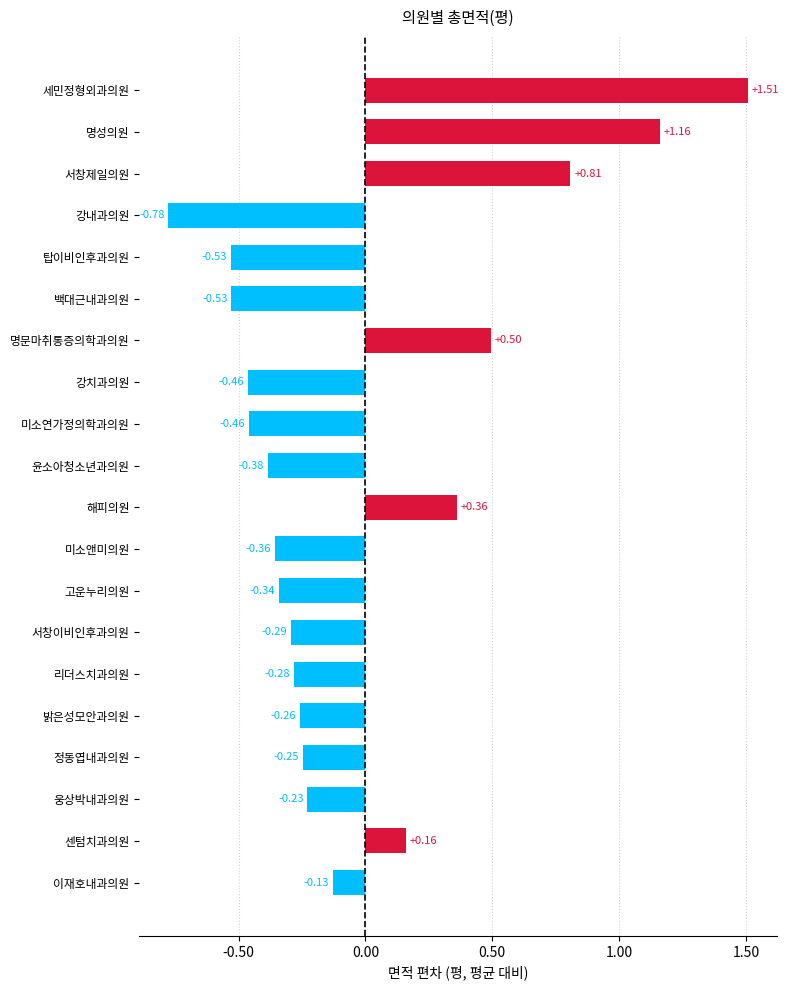

List the labels in order of value, smallest first.

강내과의원, 탑이비인후과의원, 백대근내과의원, 강치과의원, 미소연가정의학과의원, 윤소아청소년과의원, 미소앤미의원, 고운누리의원, 서창이비인후과의원, 리더스치과의원, 밝은성모안과의원, 정동엽내과의원, 웅상박내과의원, 이재호내과의원, 센텀치과의원, 해피의원, 명문마취통증의학과의원, 서창제일의원, 명성의원, 세민정형외과의원